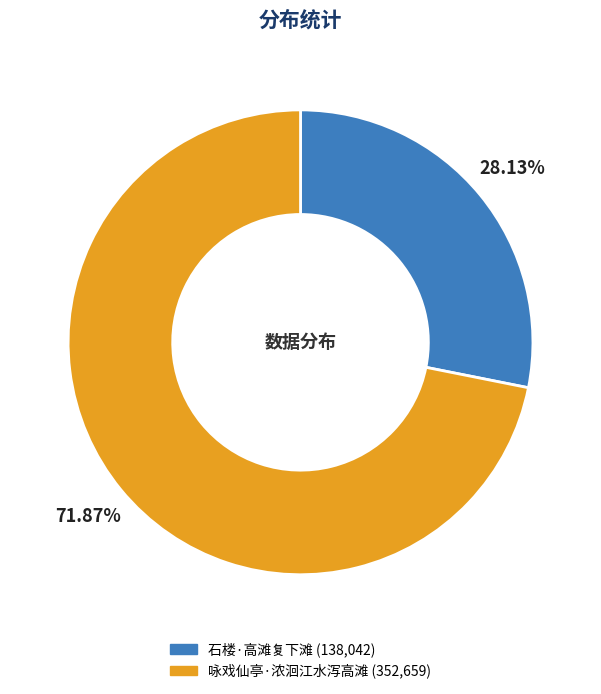

Rank the categories by value from lowest to highest.

石楼·高滩复下滩, 咏戏仙亭·浓洄江水泻高滩